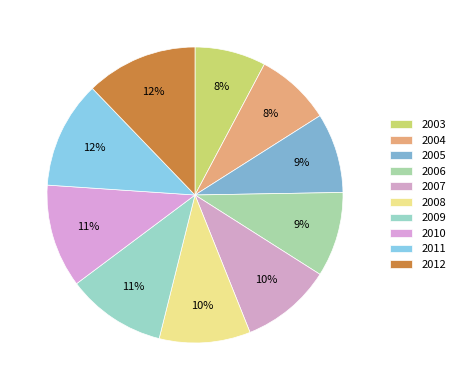

Count the number of slices in the pie.

10